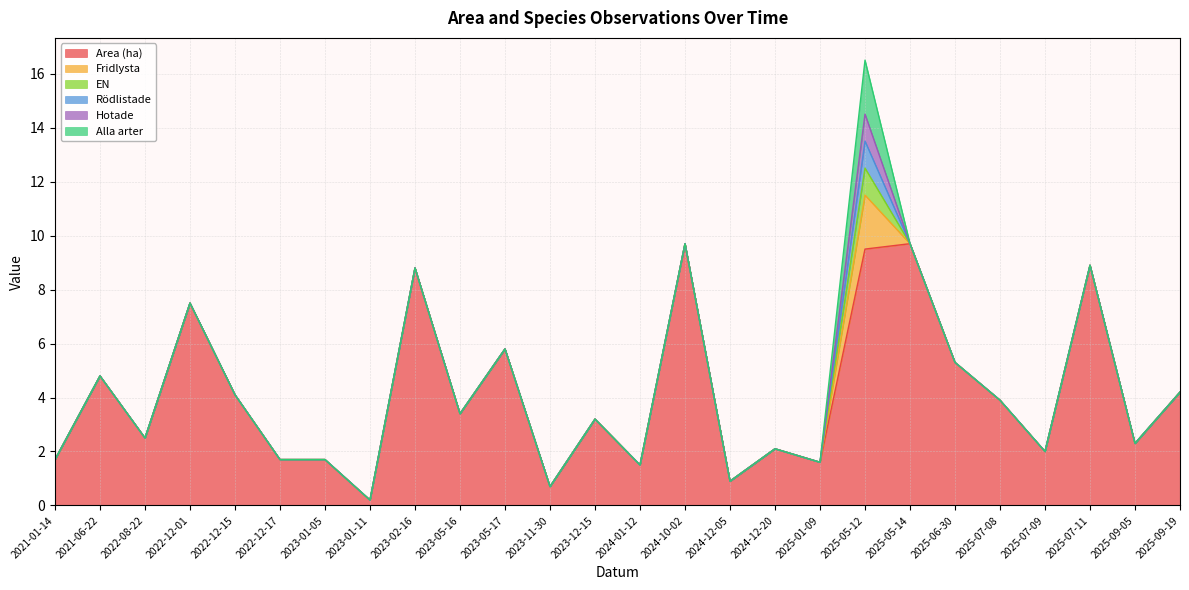

Where is Area (ha) nearest to the value 4?

2022-12-15